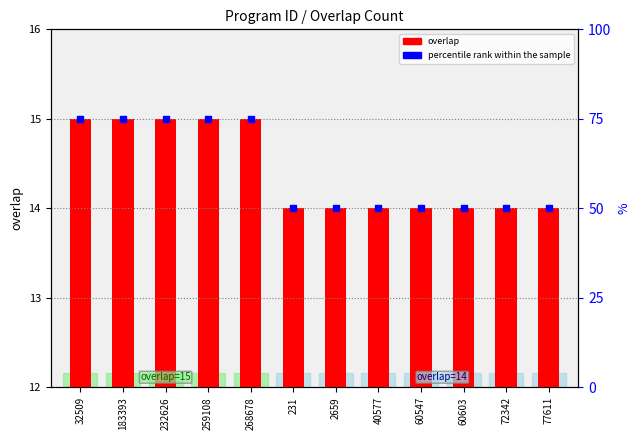

Which series reaches the maximum Y coordinate?

percentile rank within the sample